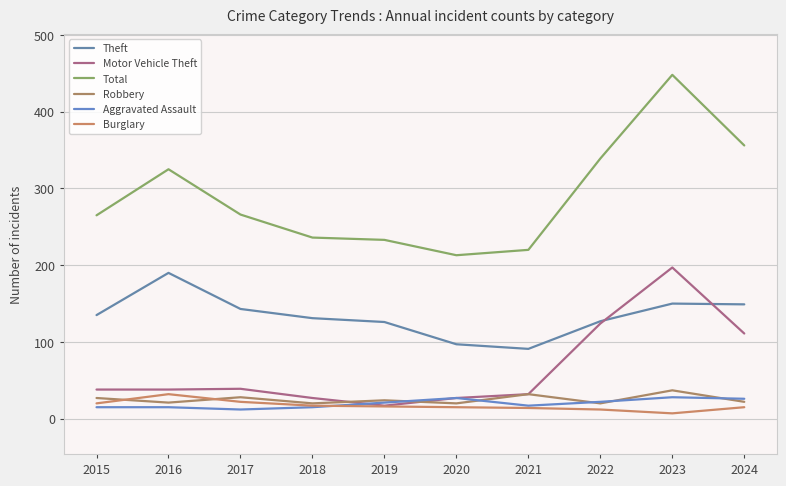

What are all the series names shown in the legend?

Theft, Motor Vehicle Theft, Total, Robbery, Aggravated Assault, Burglary